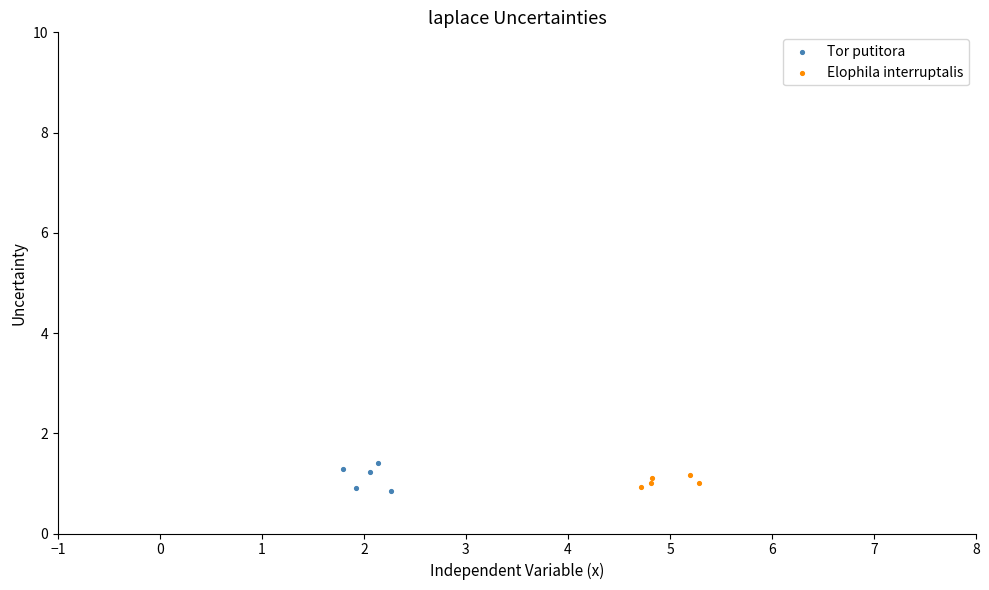

What are all the series names shown in the legend?

Tor putitora, Elophila interruptalis